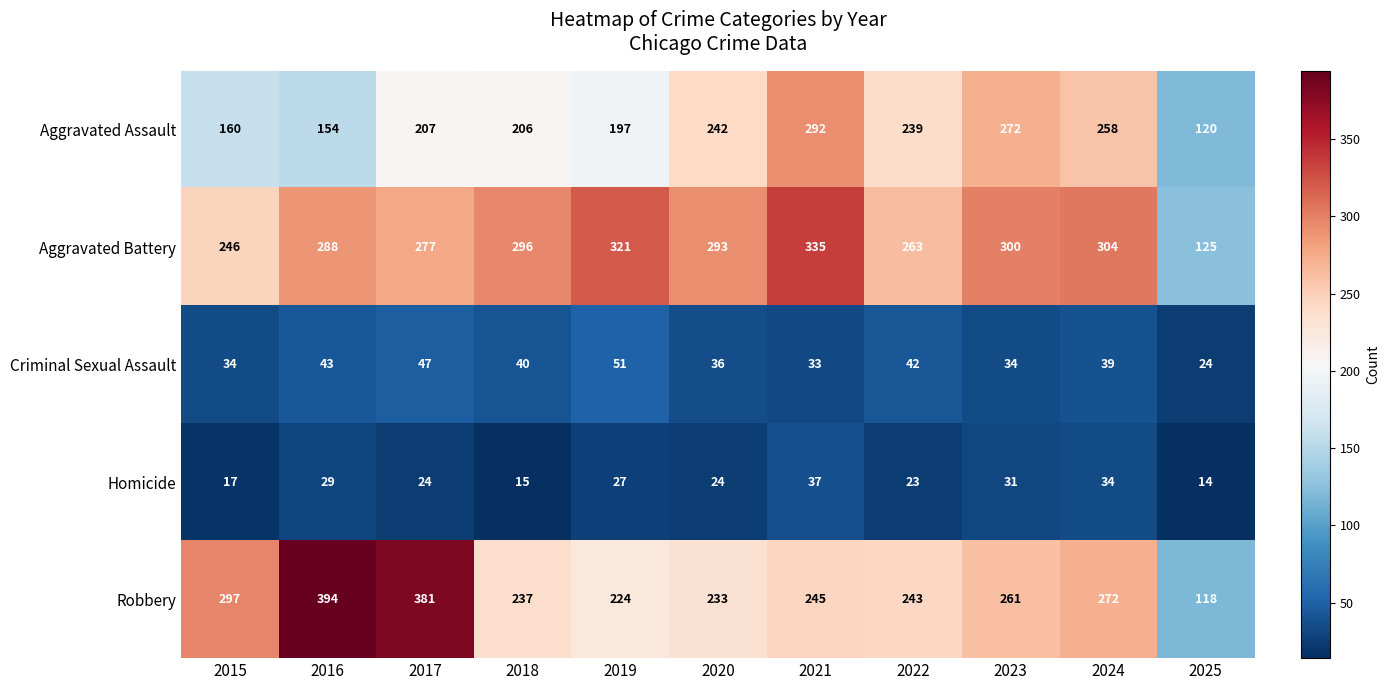

Between 2018 and 2024, which series saw the biggest shift?

Aggravated Assault